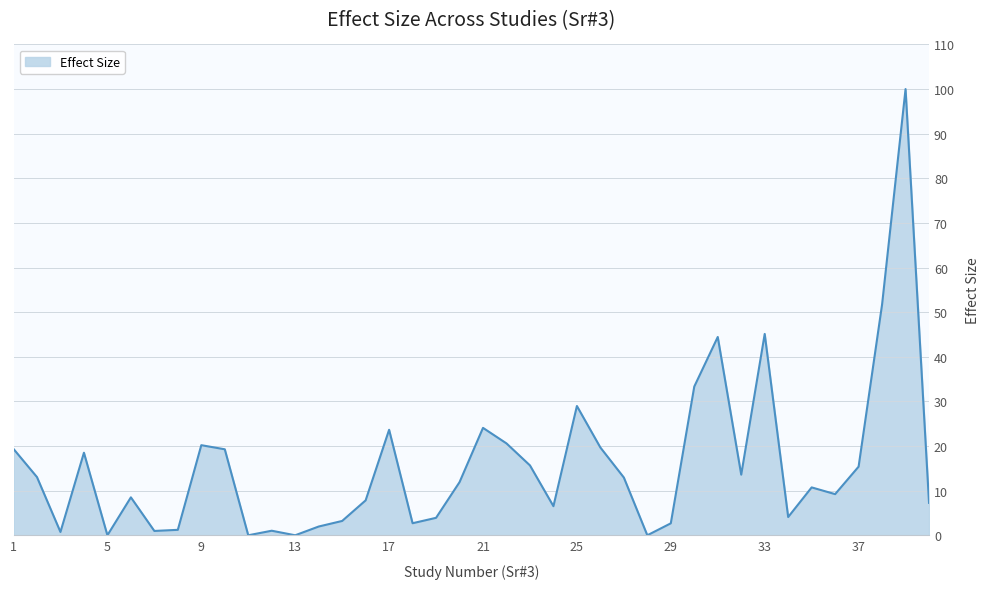

What is the difference between the maximum and second lowest values?

100.0